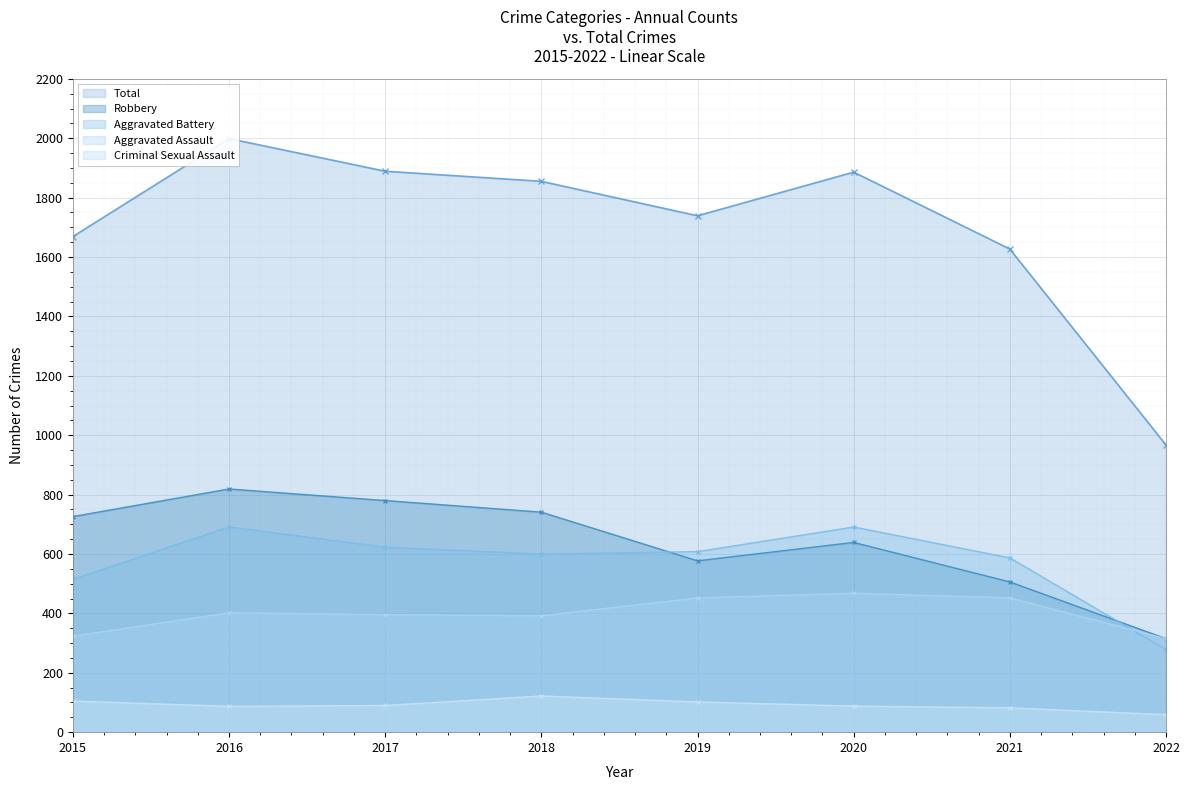

Reading right to left, transcribe all the data shown in this chart.

Aggravated Assault: 2022=315	2021=452	2020=468	2019=452	2018=392	2017=396	2016=402	2015=323
Aggravated Battery: 2022=278	2021=587	2020=691	2019=608	2018=600	2017=623	2016=691	2015=515
Criminal Sexual Assault: 2022=59	2021=82	2020=88	2019=102	2018=122	2017=90	2016=87	2015=105
Robbery: 2022=315	2021=506	2020=639	2019=577	2018=741	2017=780	2016=819	2015=726
Total: 2022=967	2021=1627	2020=1886	2019=1739	2018=1855	2017=1889	2016=1999	2015=1669